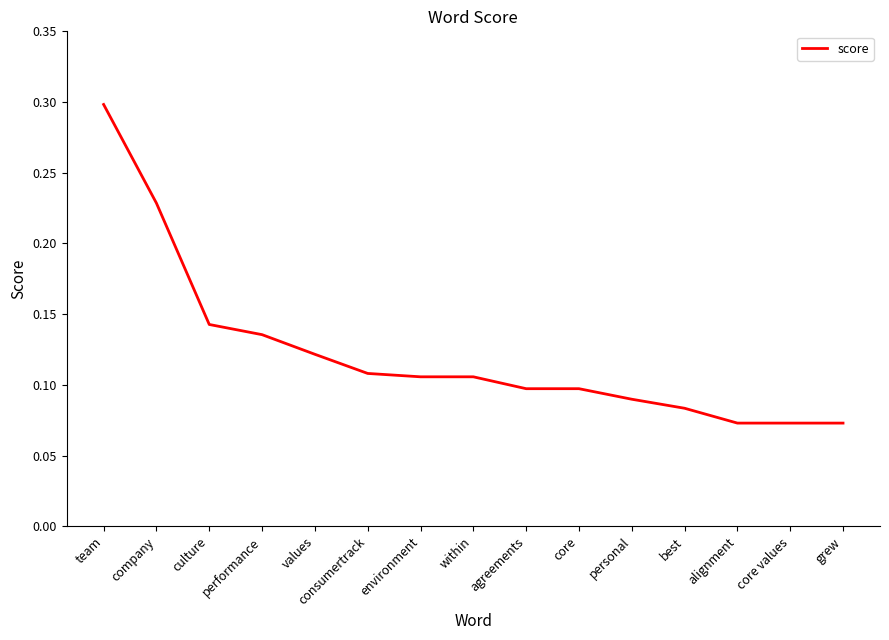

How many categories are shown in the chart?

15